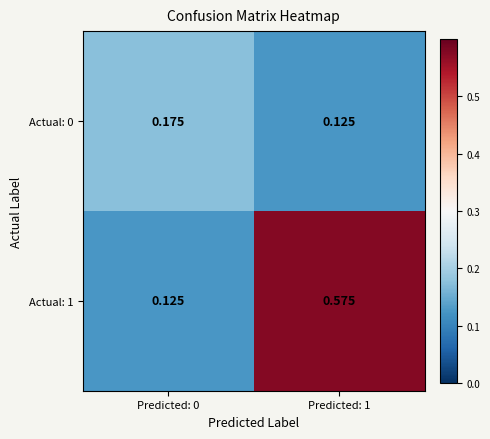

Reading right to left, transcribe all the data shown in this chart.

Actual: 0: Predicted: 1=0.1	Predicted: 0=0.2
Actual: 1: Predicted: 1=0.6	Predicted: 0=0.1